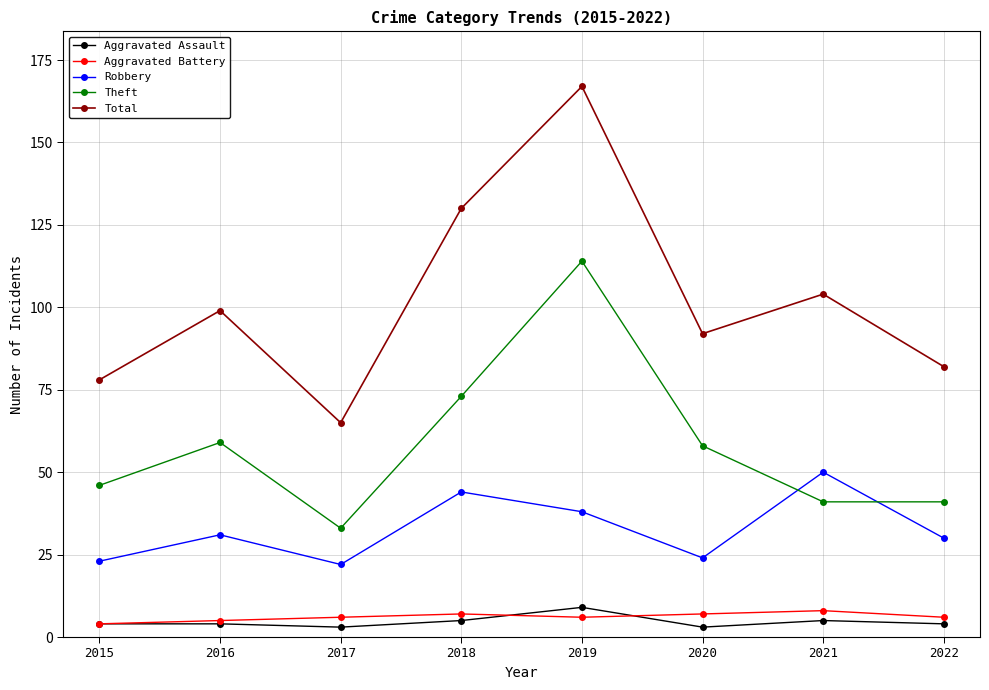

The value of Aggravated Assault at 2022 is 4. True or false?

True